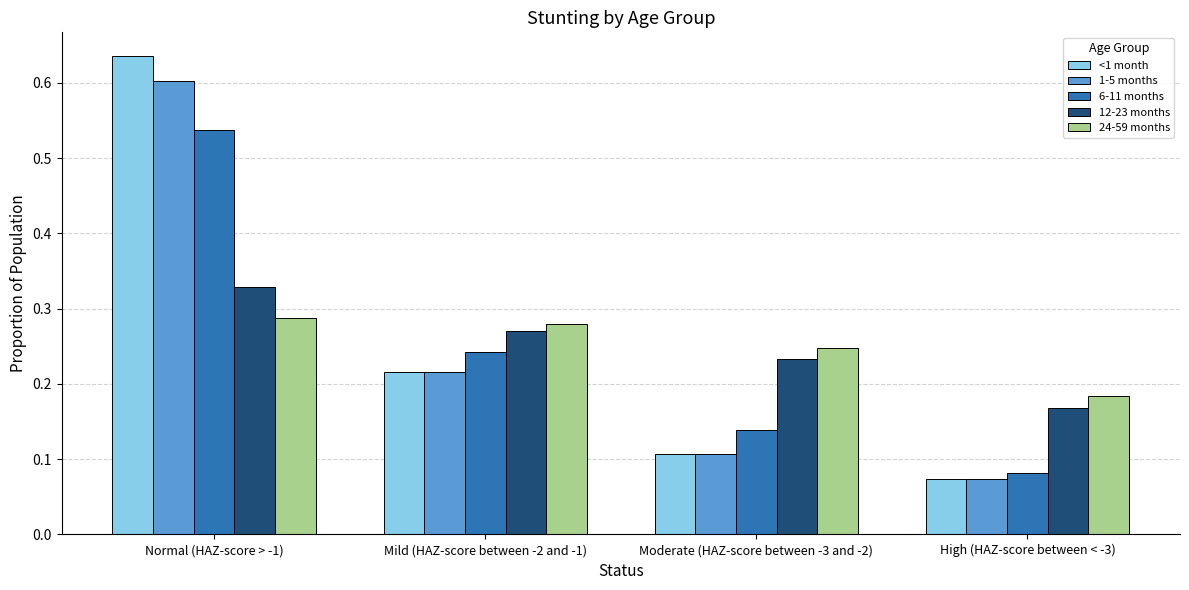

Where is 24-59 months nearest to the value 0?

High (HAZ-score between < -3)